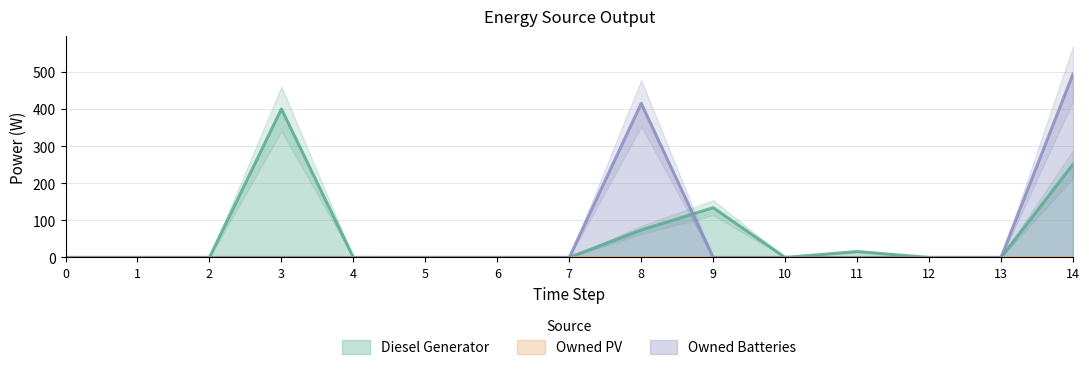

Does the chart display data point markers on the line(s)?

No